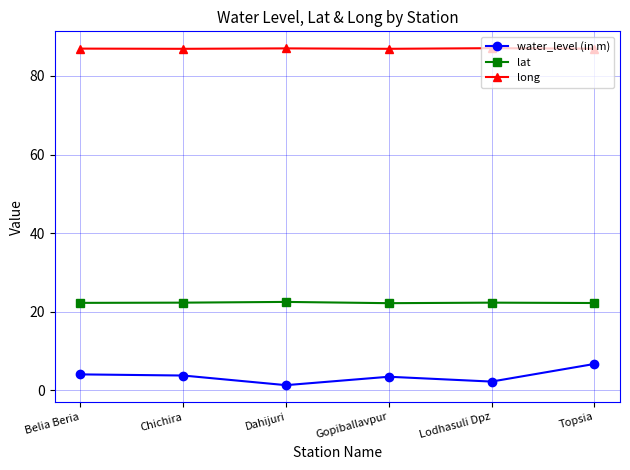

Is the value of lat at Chichira greater than the value of long at Belia Beria?

No